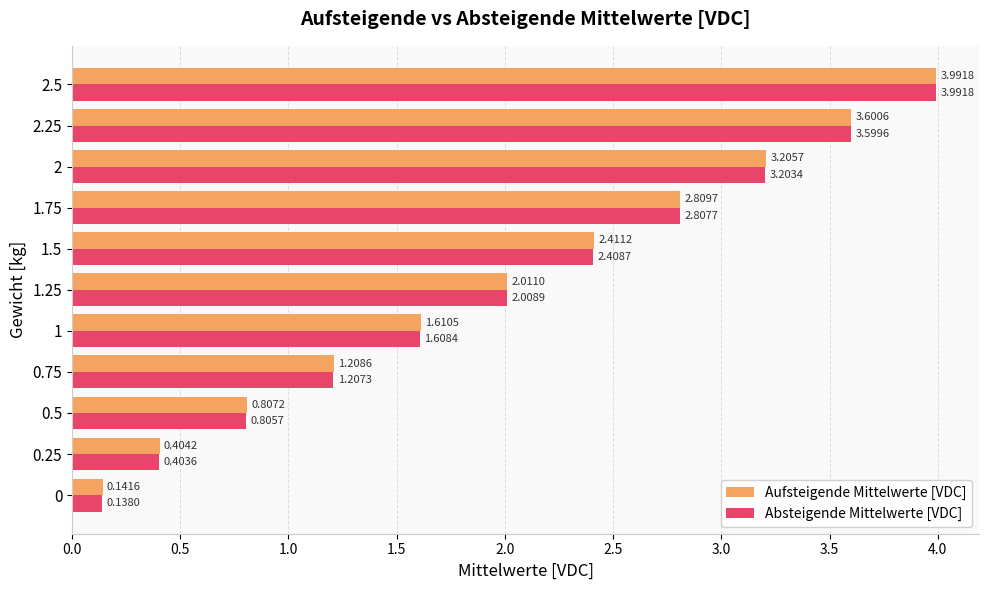

Where is Aufsteigende Mittelwerte [VDC] nearest to the value 2?

1.25